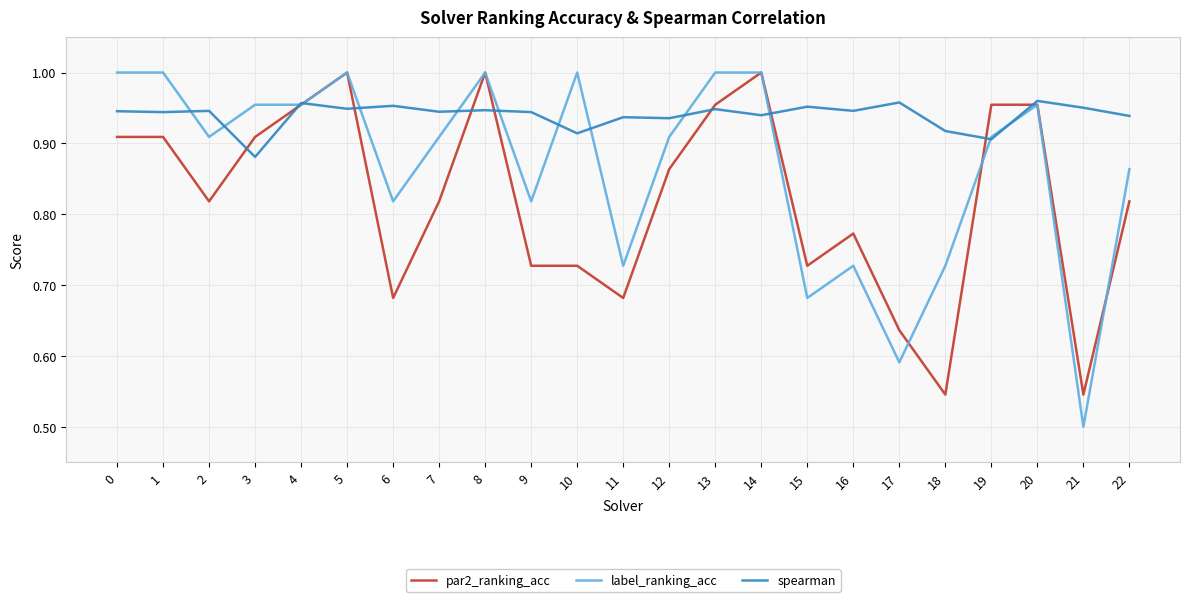

Which series has the largest total across all categories?

spearman